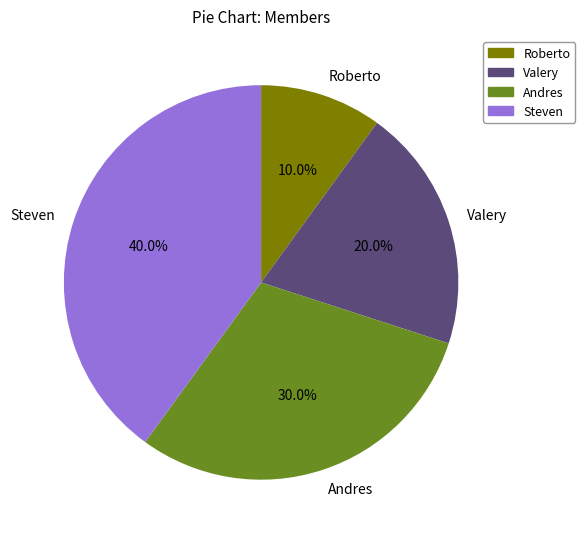

To the nearest percent, what is the combined percentage of Steven and Valery?

60%